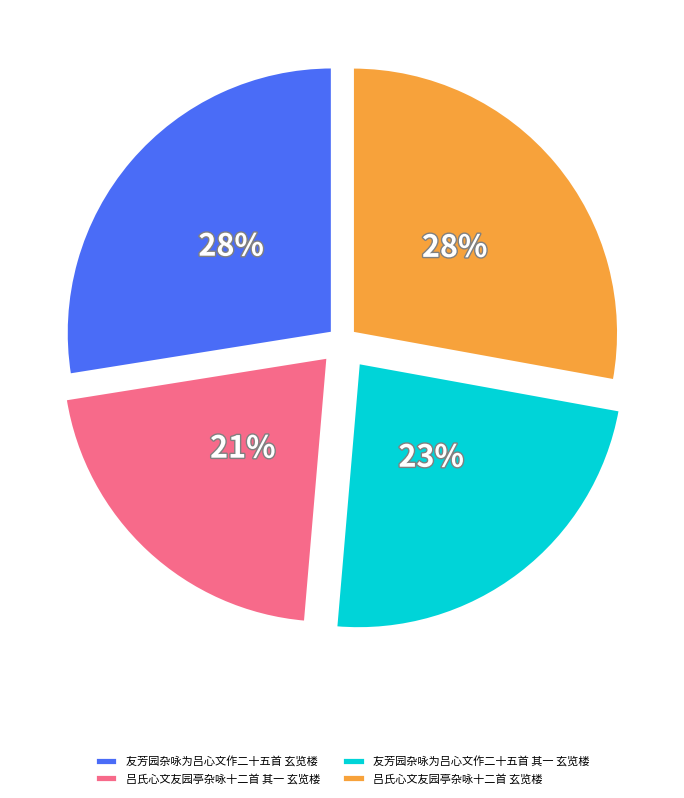

Combined, do 友芳园杂咏为吕心文作二十五首 其一 玄览楼 and 友芳园杂咏为吕心文作二十五首 玄览楼 account for over 50%?

Yes